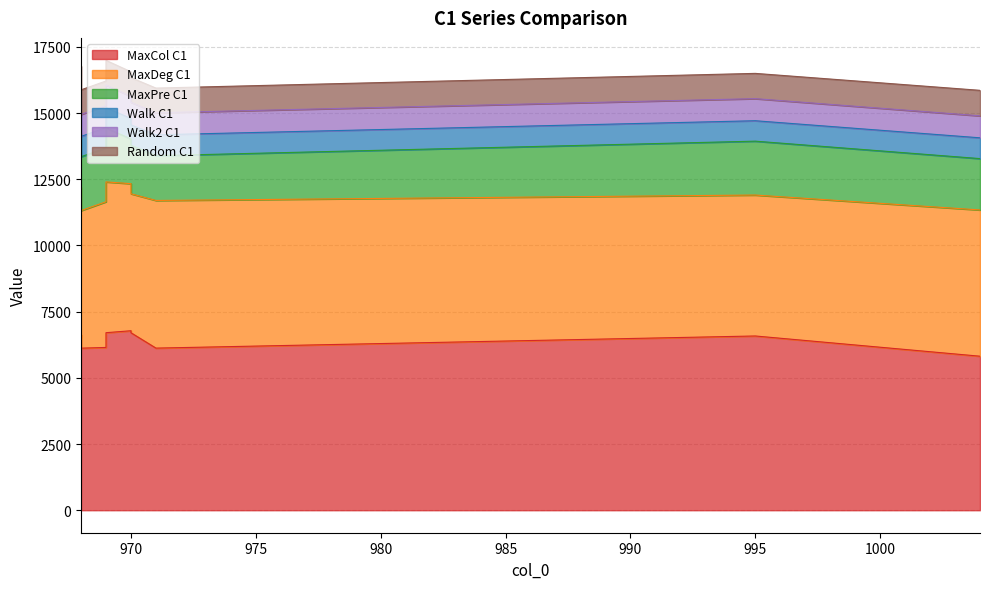

What is the difference between the MaxPre C1 values at 968 and 969?

19